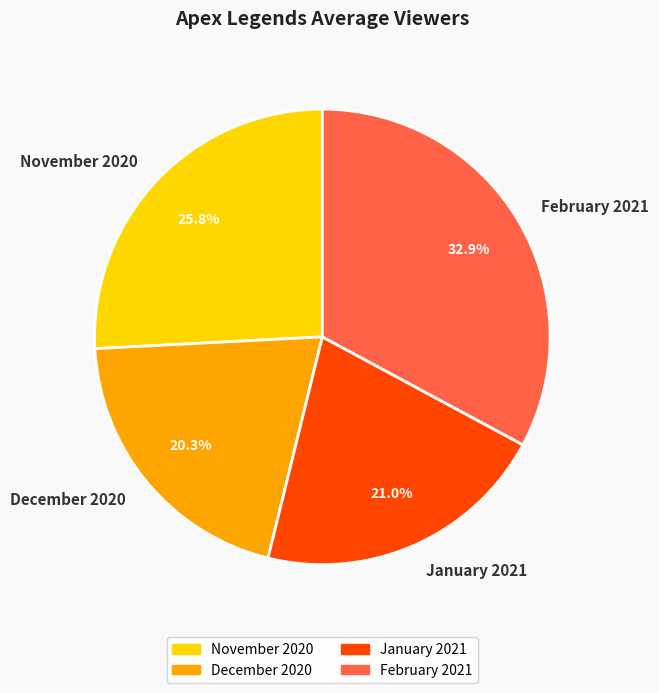

Is there any slice that represents more than half of the pie?

No